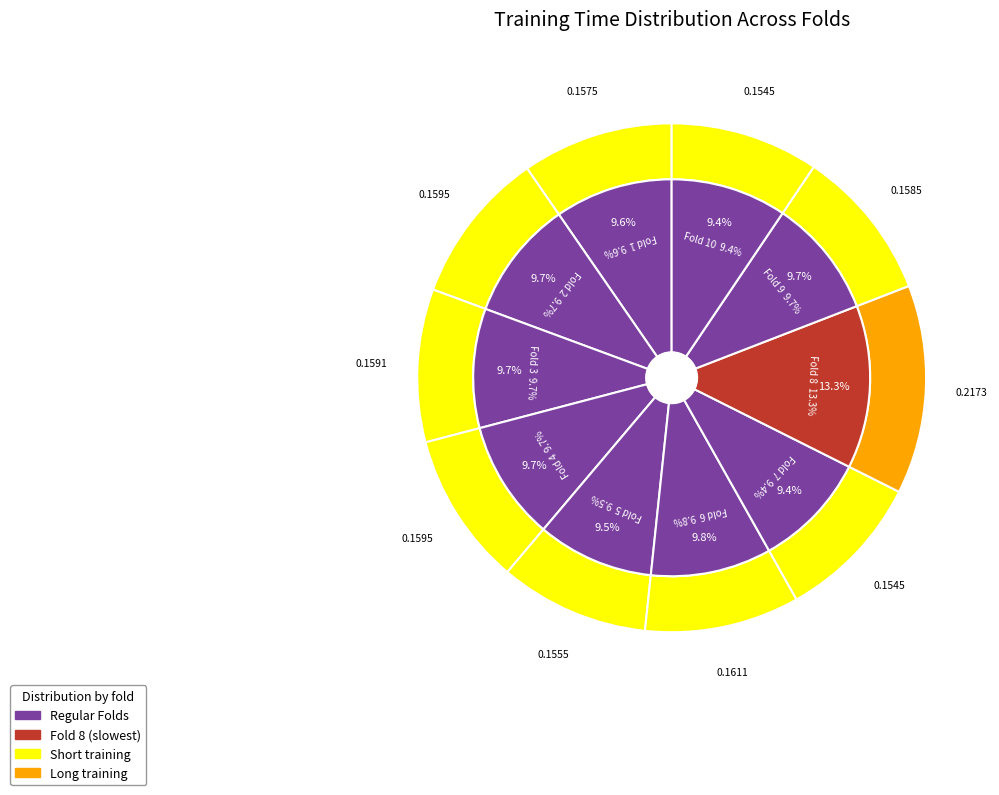

True or false: Fold 6 accounts for 21% of the total.

False